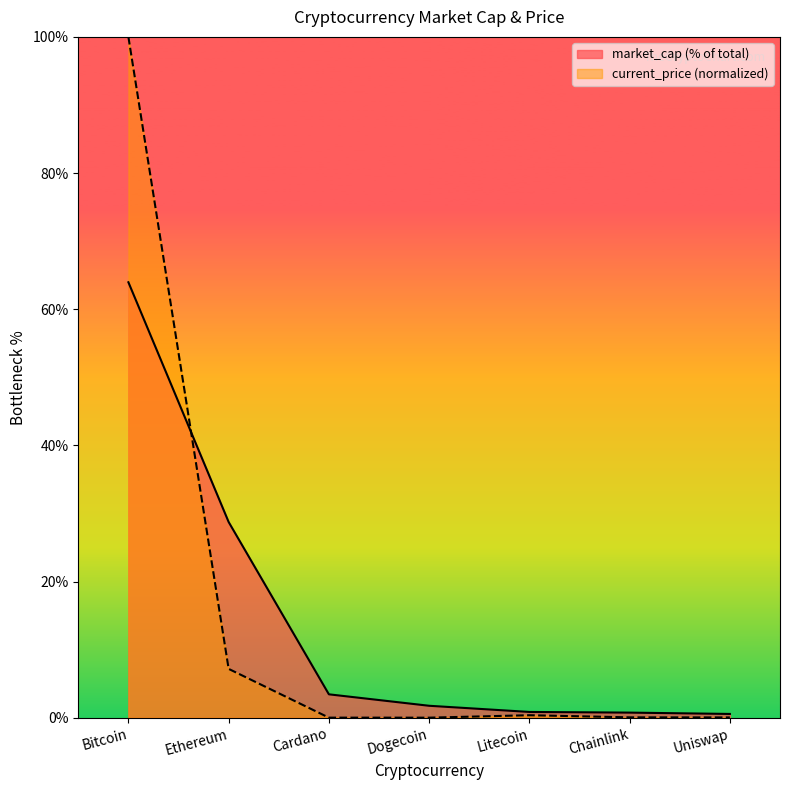

What position from the right is Dogecoin?

4